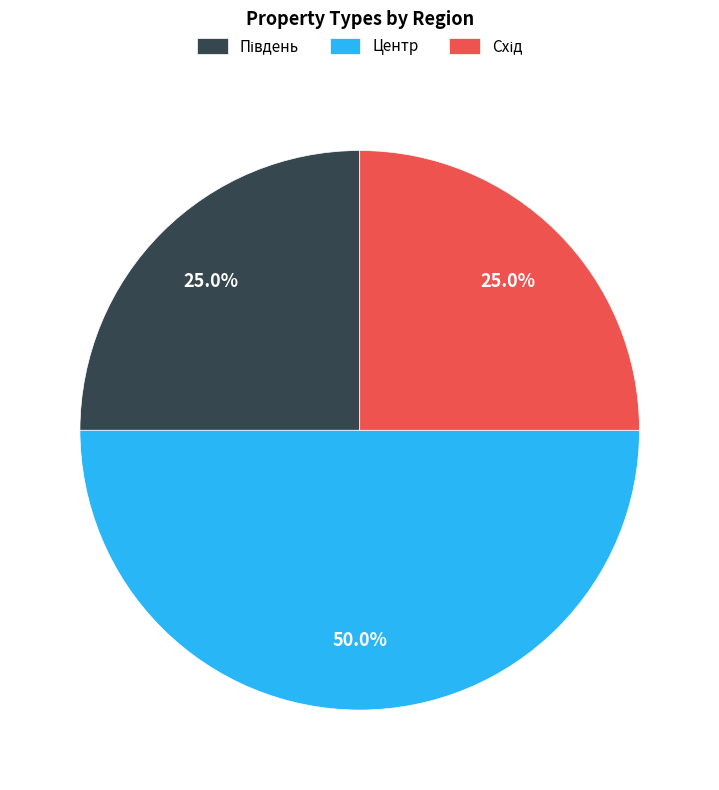

How much of the chart is everything except Центр?

50.0%